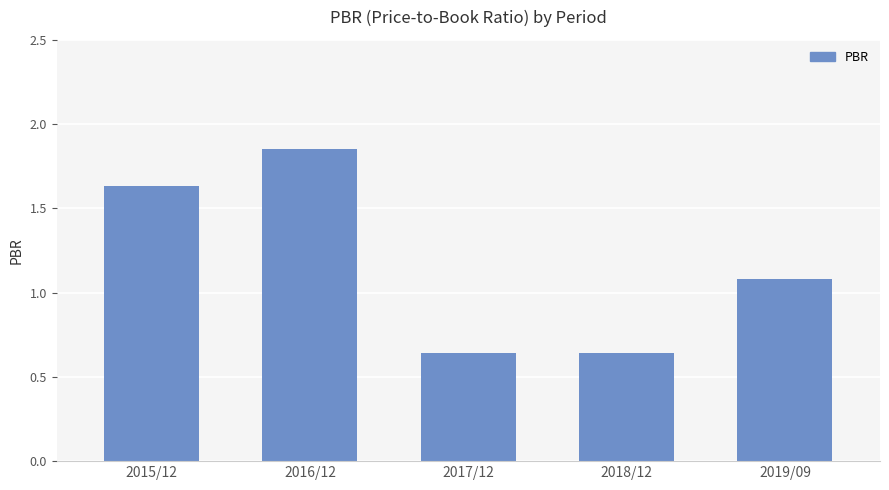

True or false: the data shows 1.0 at 2018/12.

False